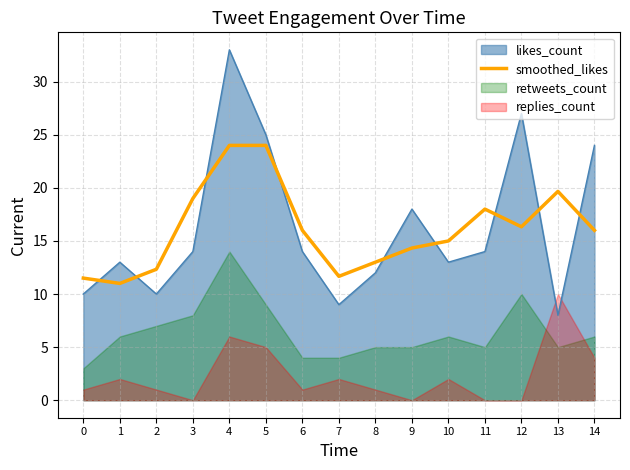

The value of likes_count at 11 is 14.0. True or false?

True